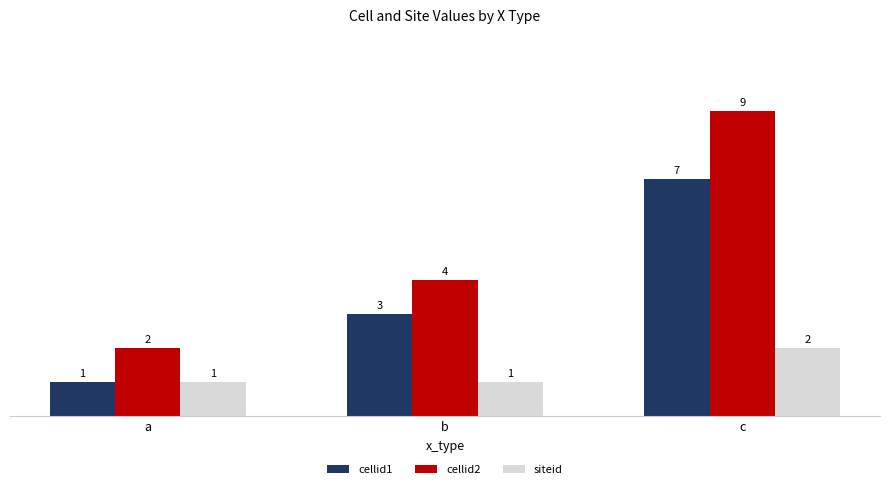

Is the value of cellid1 at a greater than the value of cellid2 at b?

No